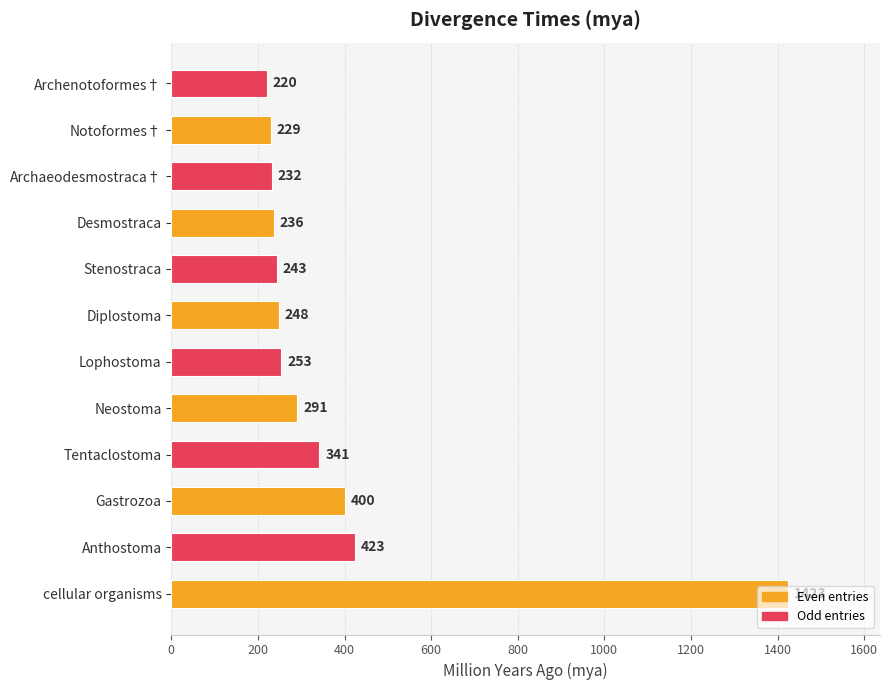

The value at Notoformes† is 229. True or false?

True